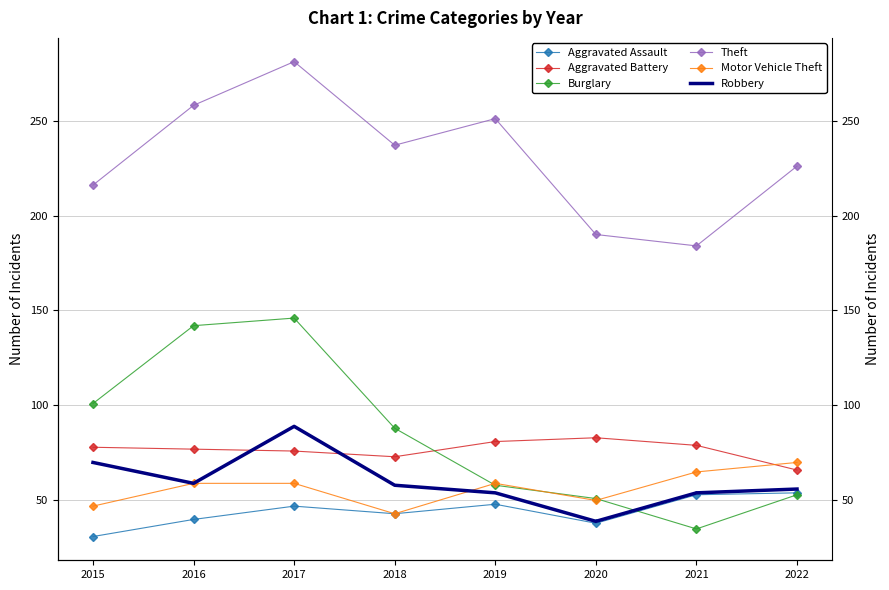

What is the minimum value for Burglary?

35